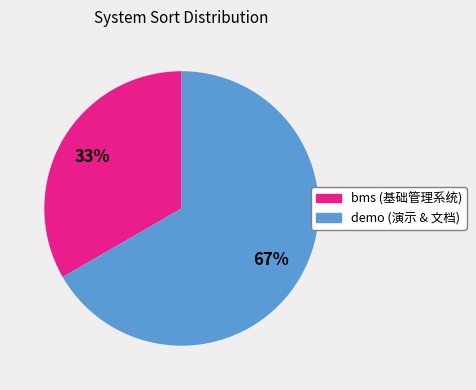

Does any single category account for the majority?

Yes